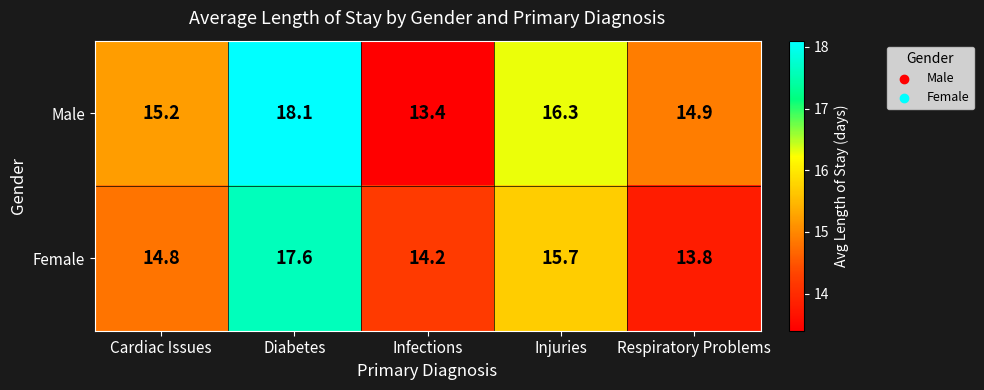

Which label corresponds to the smallest value in the chart?

Infections